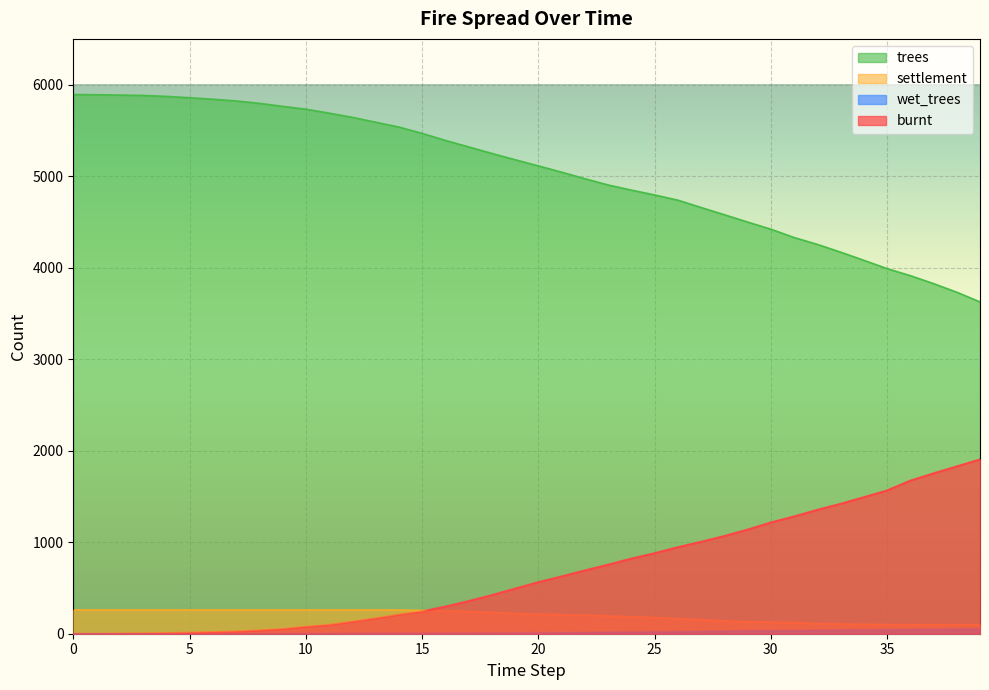

List the series in order of their peak value, lowest first.

wet_trees, settlement, burnt, trees